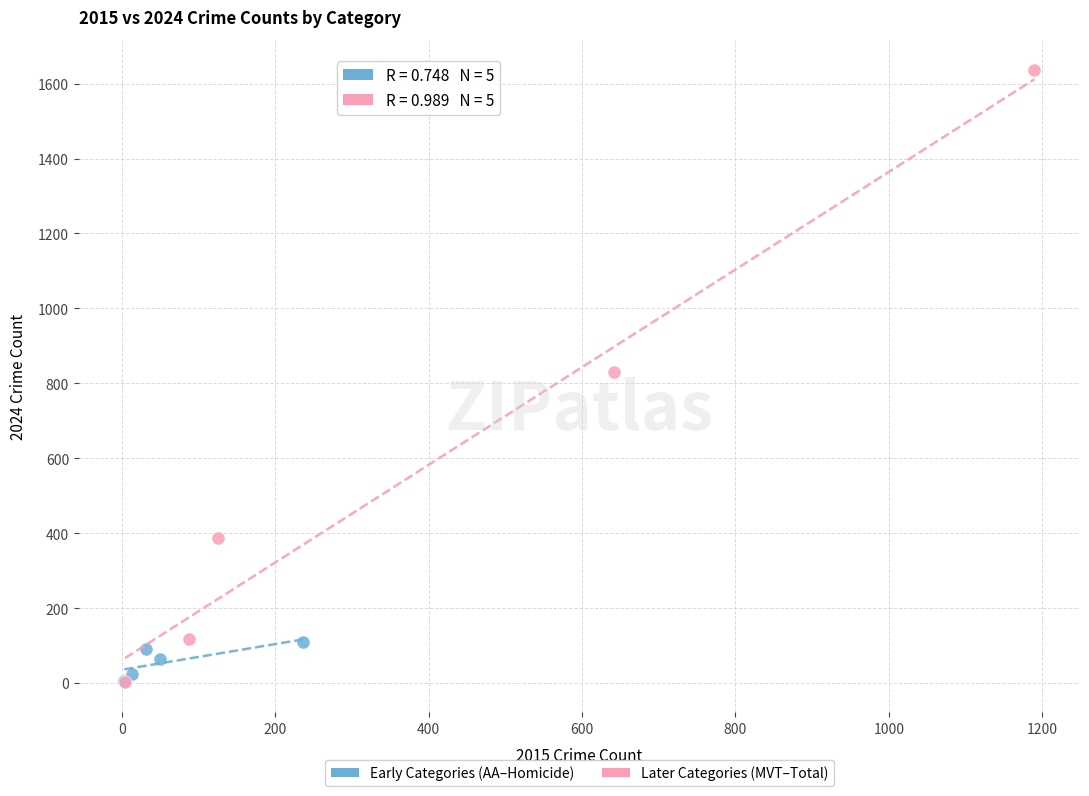

Which series has the largest Y range (max minus min)?

Later Categories (MVT–Total)